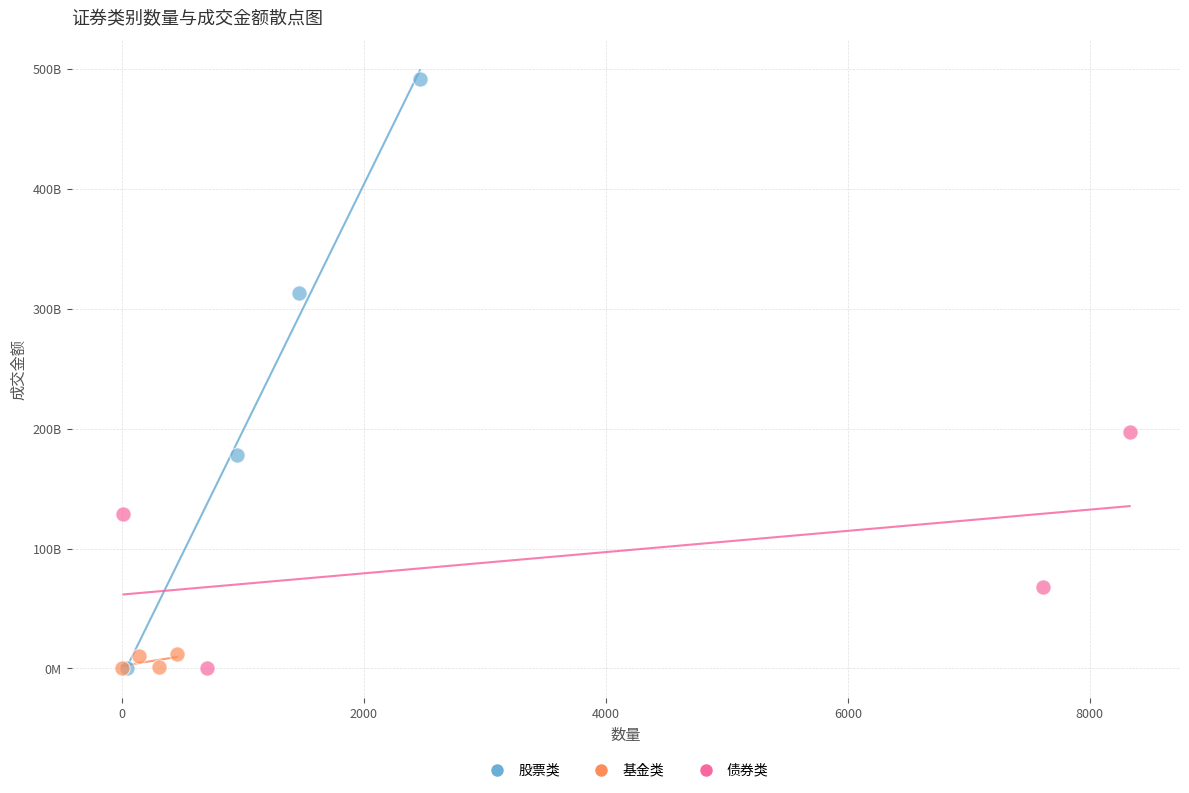

What are all the series names shown in the legend?

股票类, 基金类, 债券类